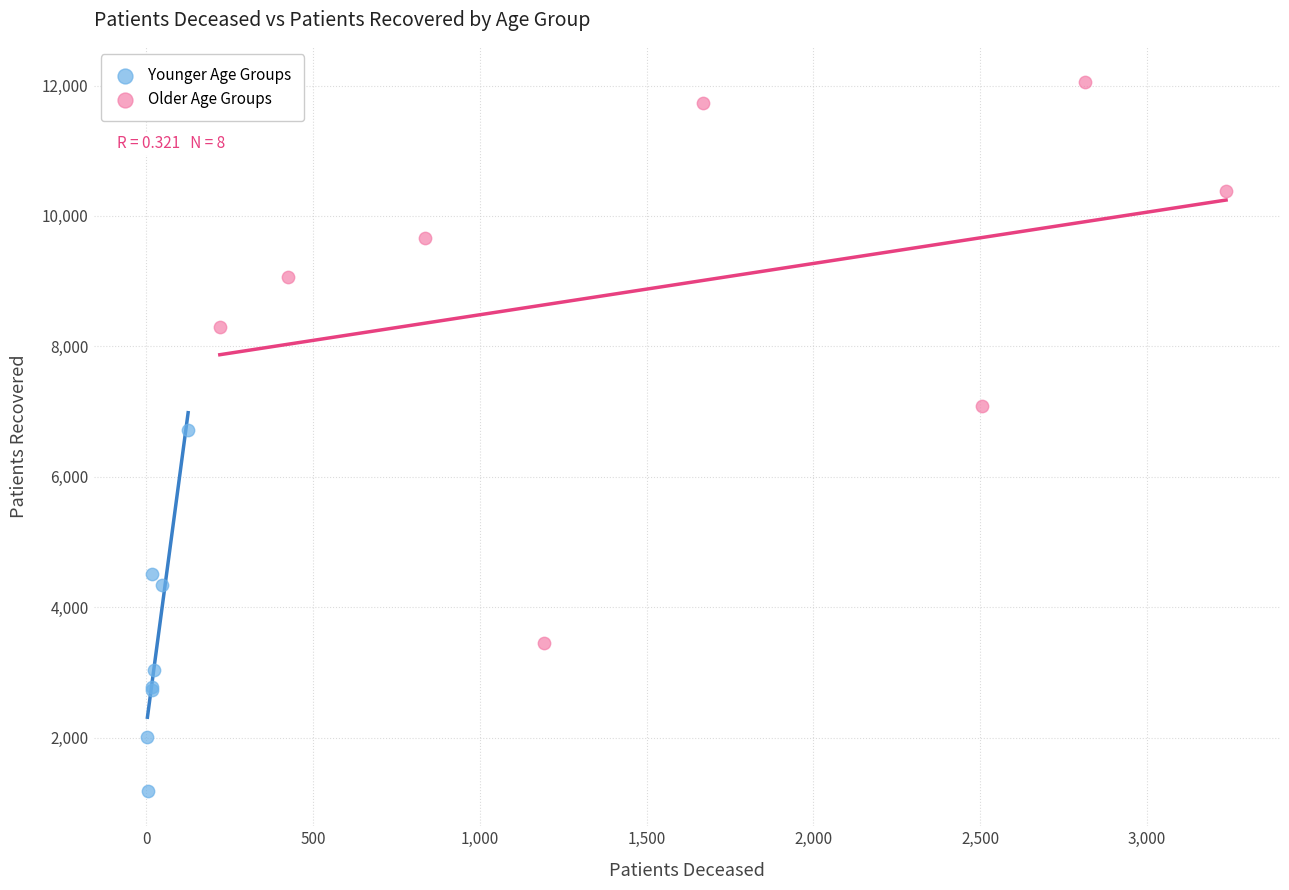

What are all the series names shown in the legend?

Younger Age Groups, Older Age Groups